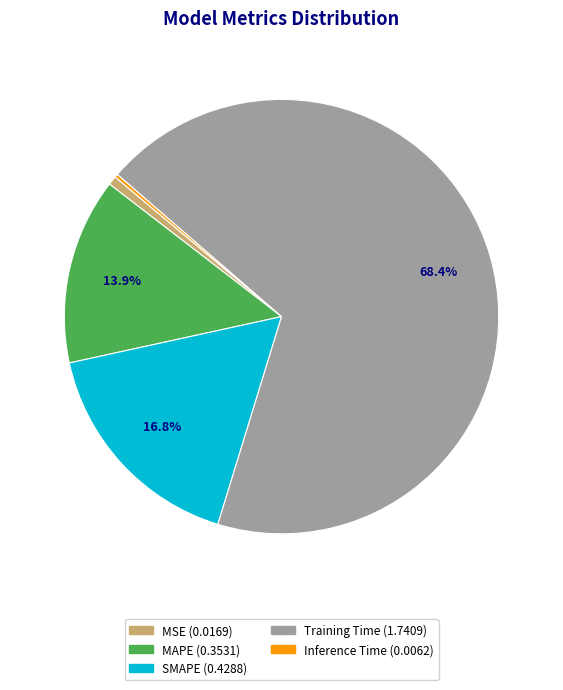

To the nearest percent, what is the average slice percentage?

20%